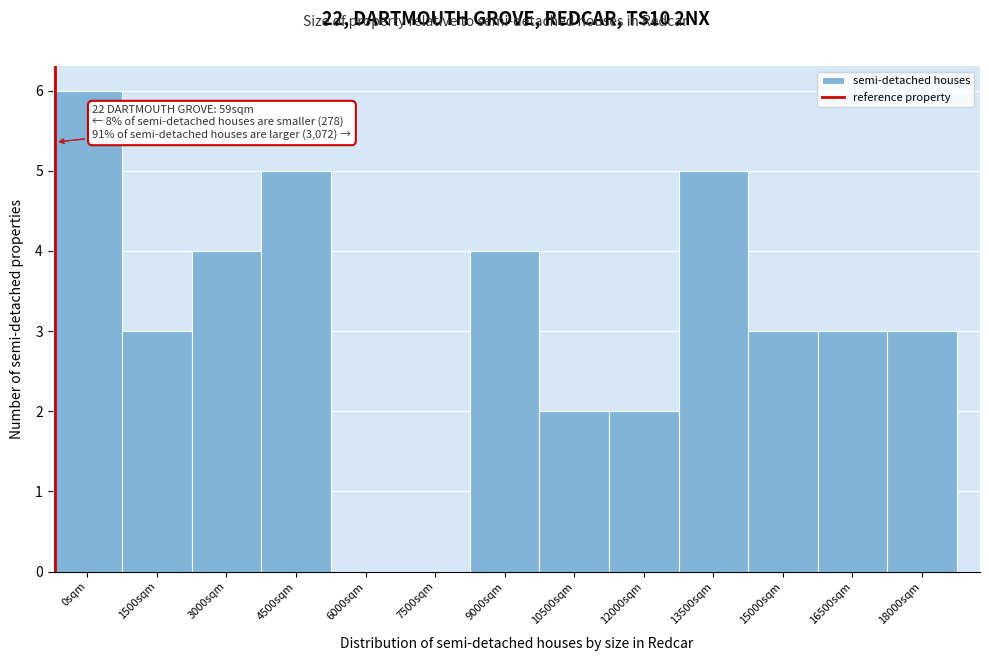

Reading left to right, what are all the values shown in this chart?

0sqm=6	1500sqm=3	3000sqm=4	4500sqm=5	6000sqm=0	7500sqm=0	9000sqm=4	10500sqm=2	12000sqm=2	13500sqm=5	15000sqm=3	16500sqm=3	18000sqm=3